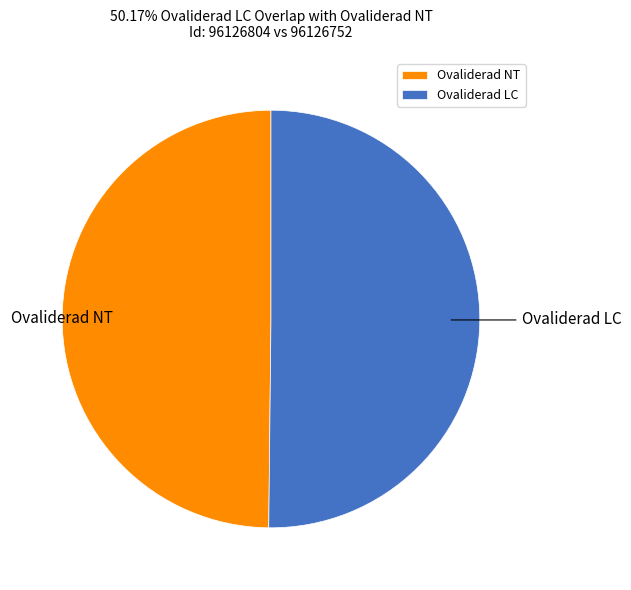

True or false: Ovaliderad NT accounts for 36% of the total.

False